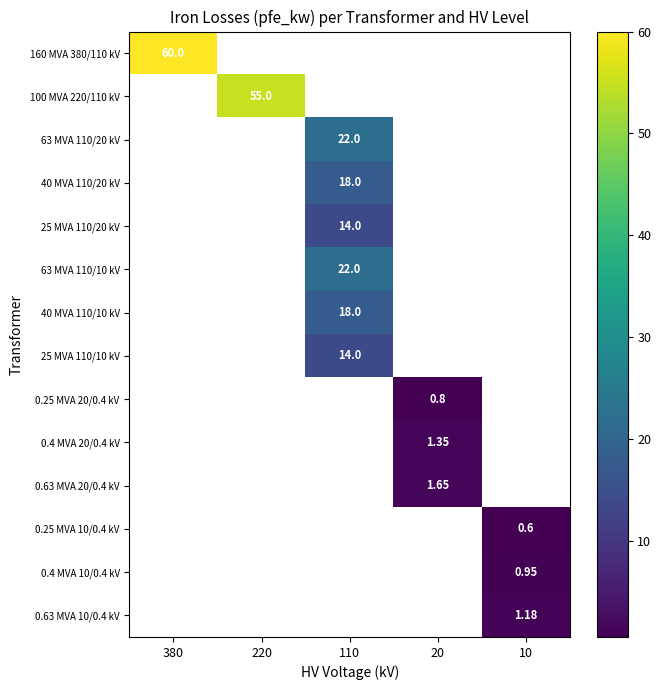

Which label corresponds to the smallest value in the chart?

10